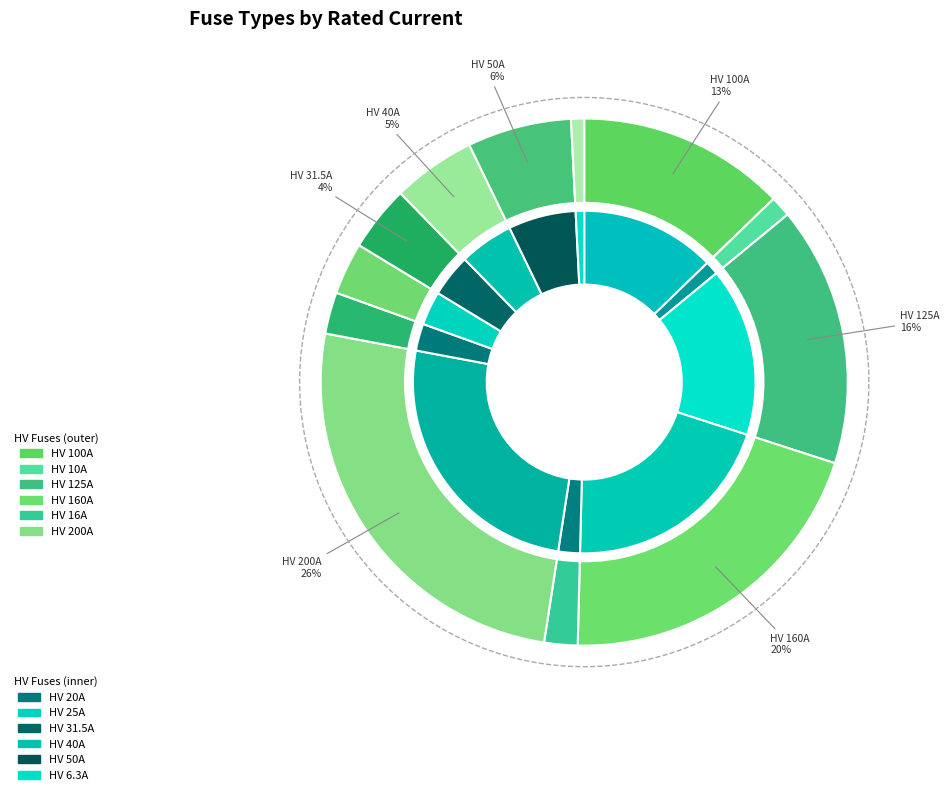

To the nearest percent, what portion does HV 200A represent?

26%